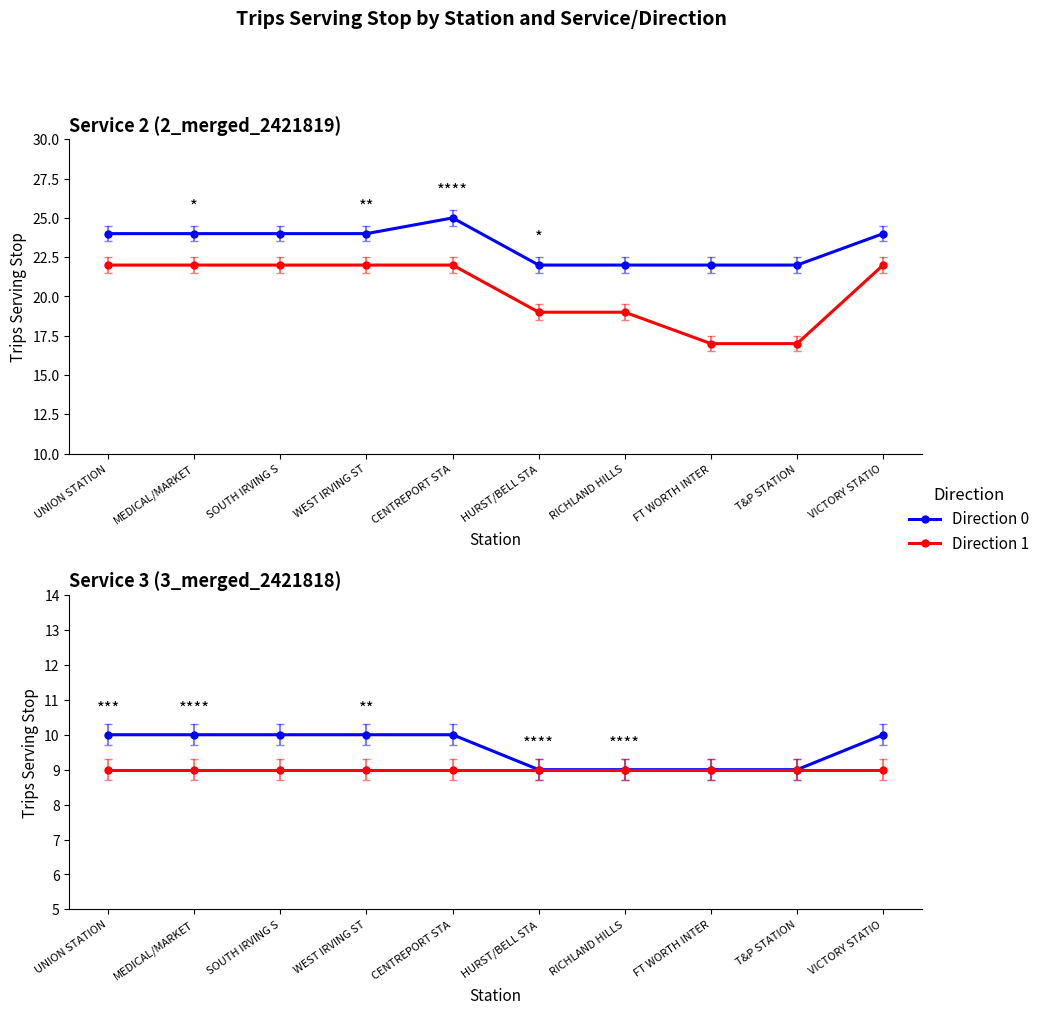

How many lines are shown in the chart?

2